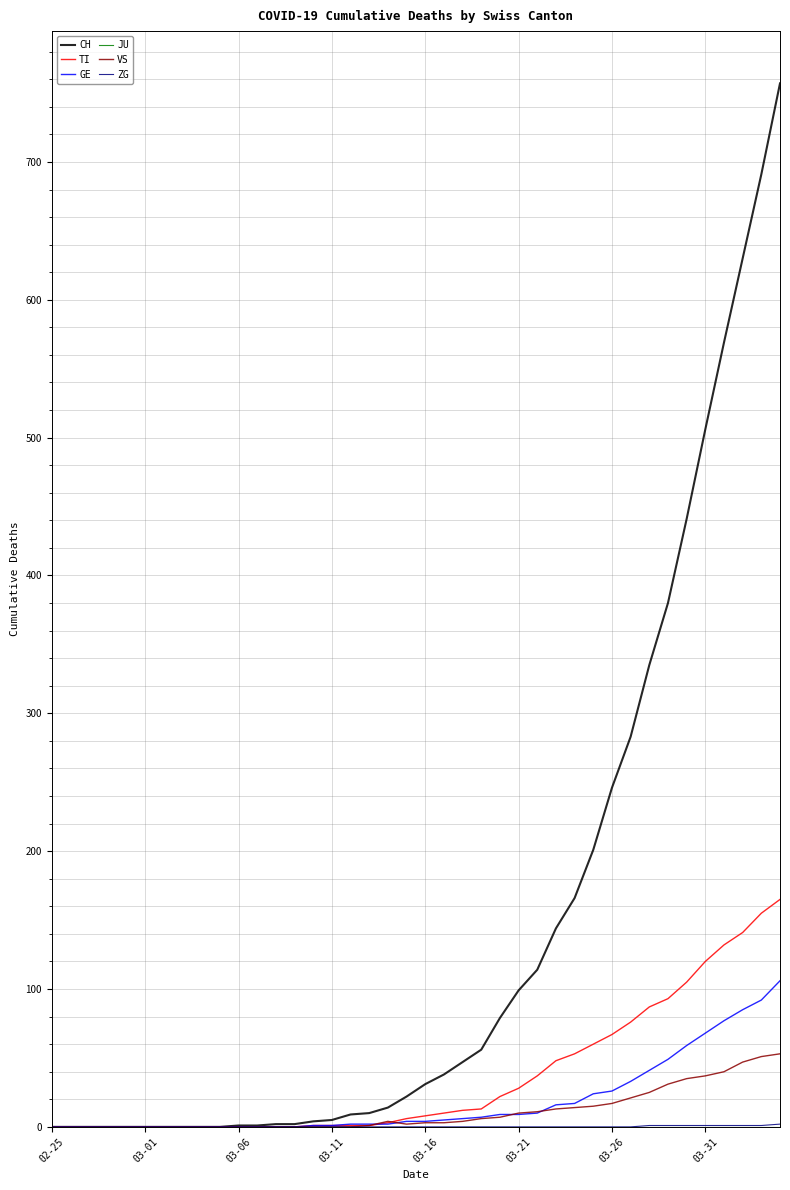

Which series has the largest total across all categories?

CH